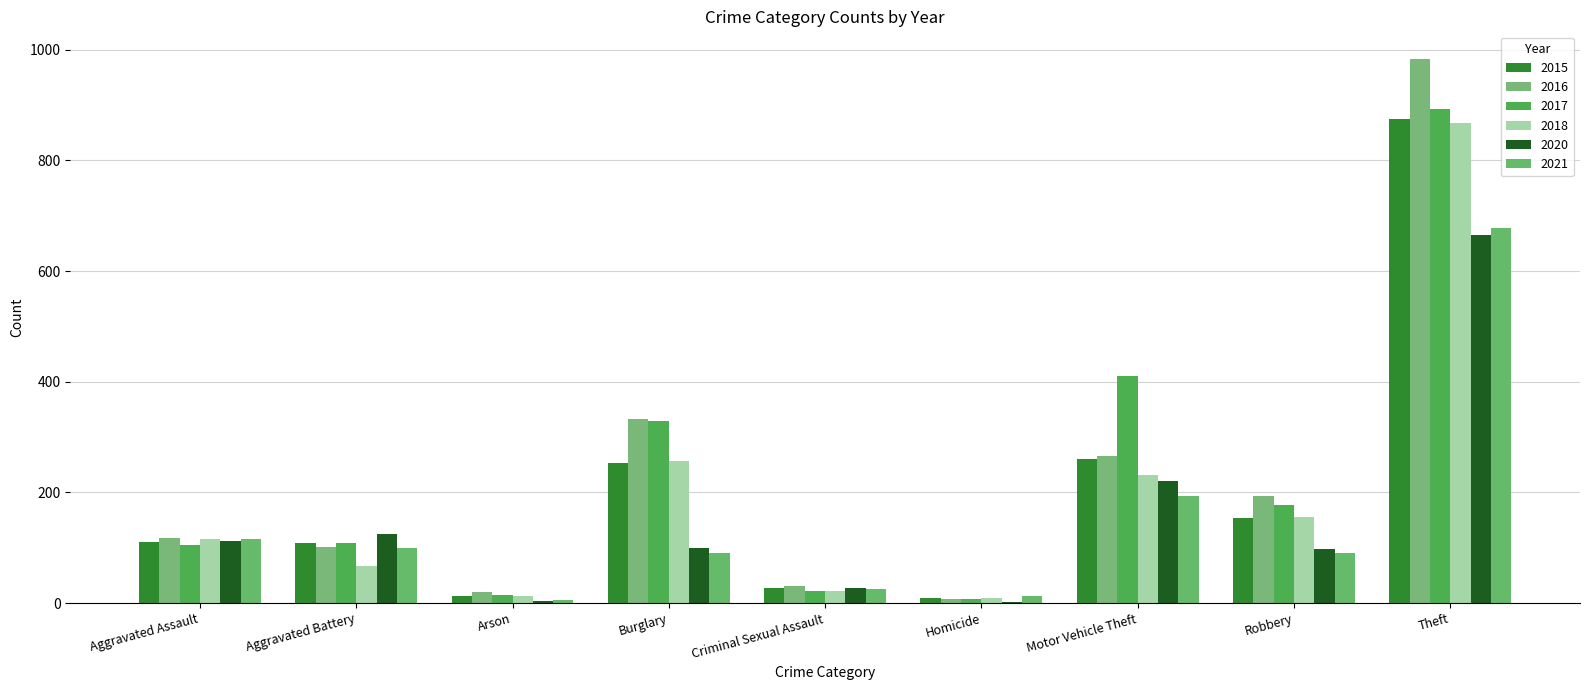

What is the approximate value of 2017 at Motor Vehicle Theft?

411